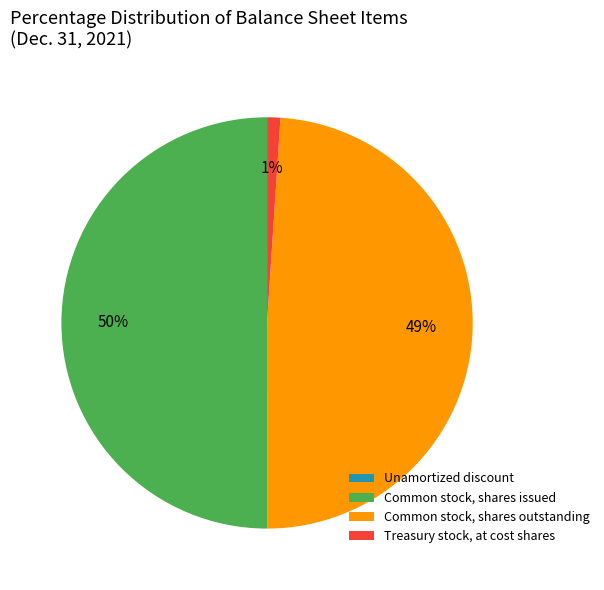

The Common stock, shares outstanding slice represents 39% of the pie. True or false?

False